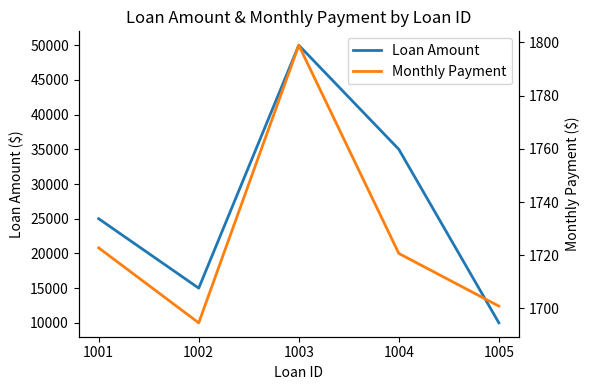

True or false: Monthly Payment has more than 0 interior local peaks.

True